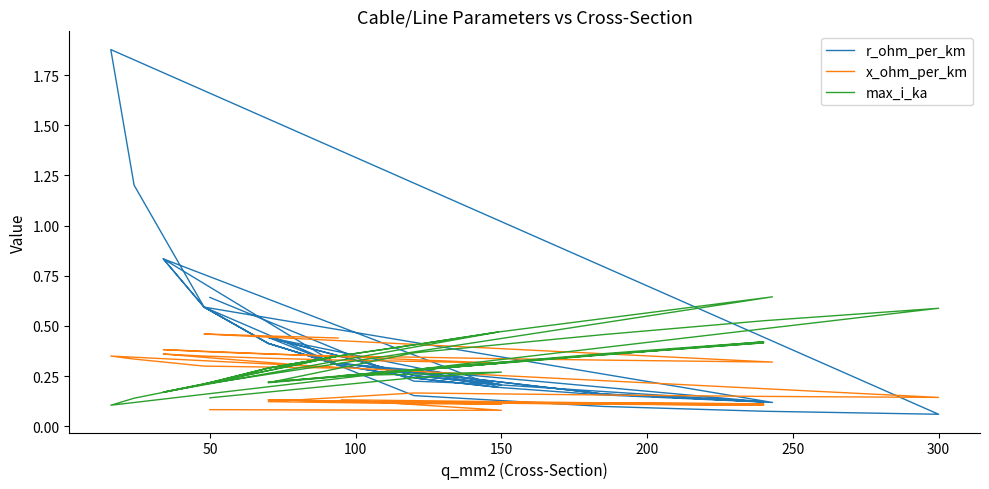

Is the value of max_i_ka at 13 greater than the value of r_ohm_per_km at 29?

No